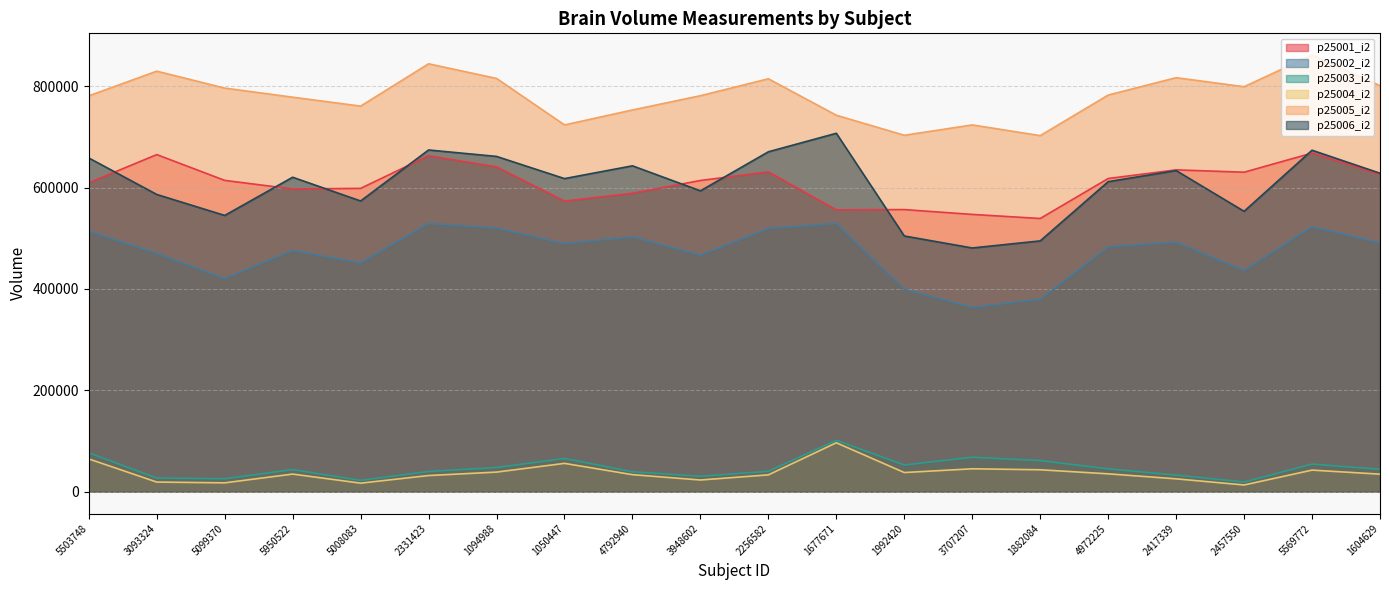

What is the difference between the maximum and second lowest values in the p25005_i2 series?

158038.0